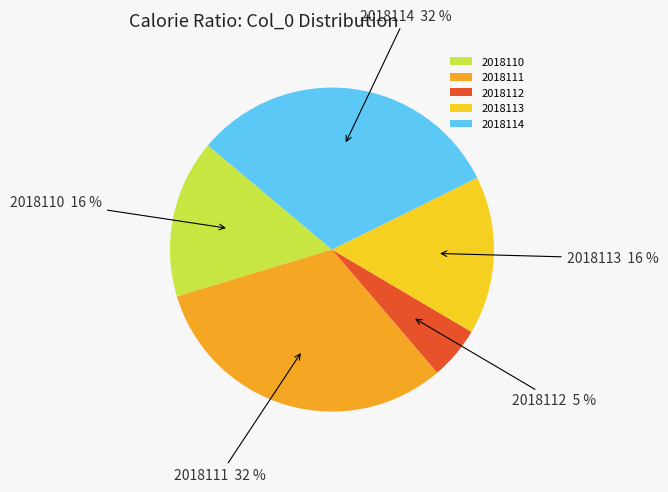

To the nearest percent, what is the combined percentage of 2018114 and 2018111?

63%